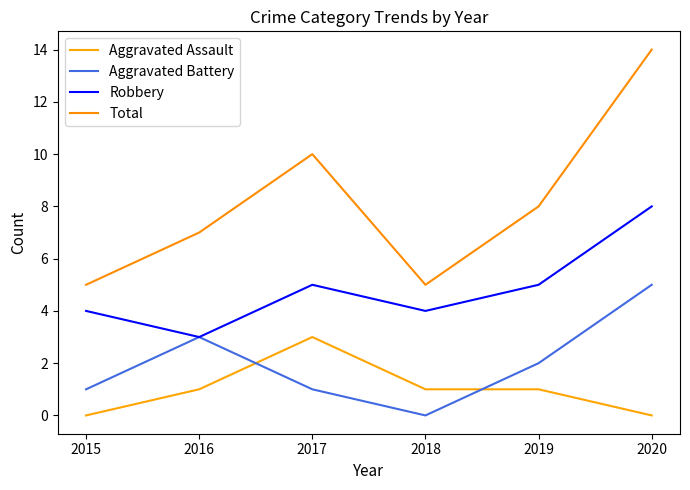

How many lines are shown in the chart?

4